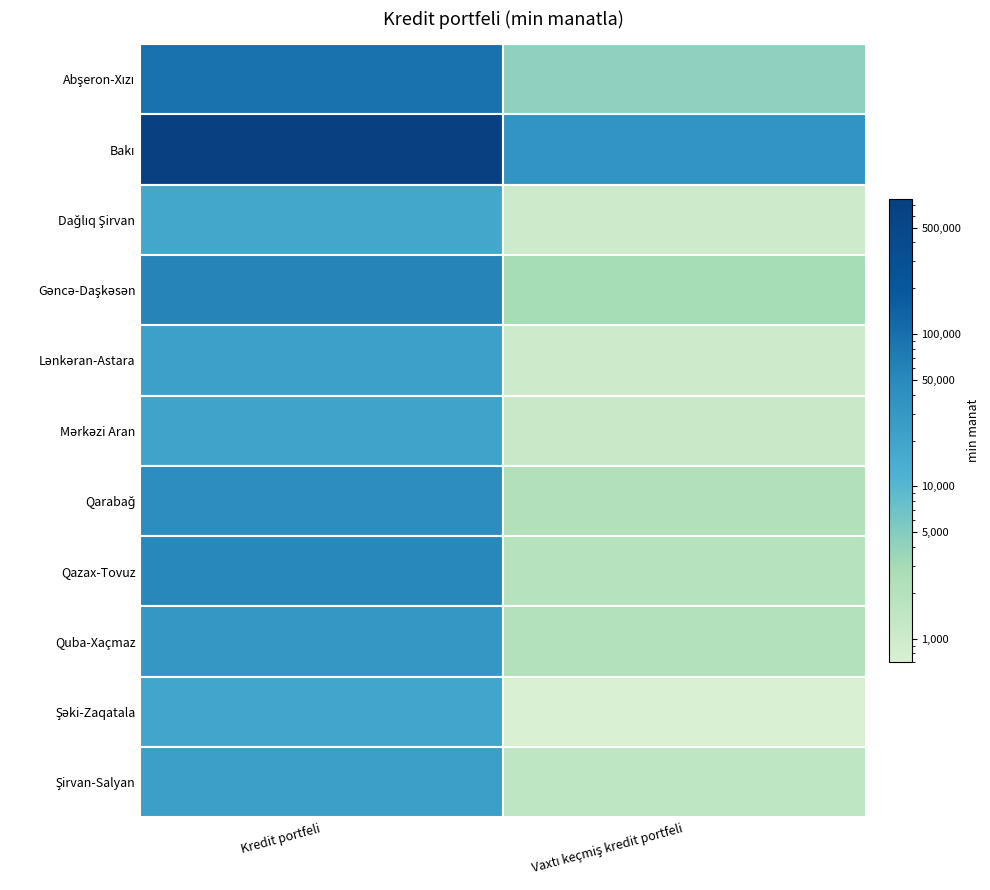

What is the lowest value of the Abşeron-Xızı series?

4368.2